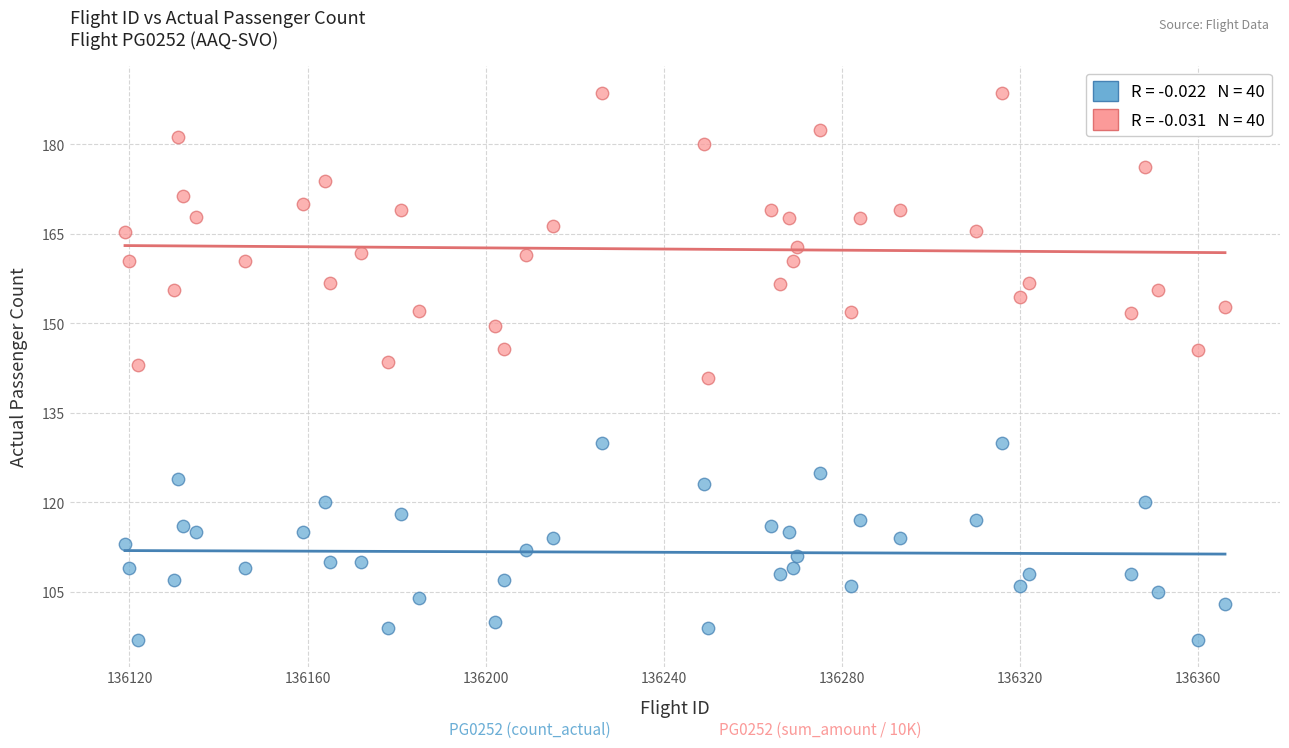

Across all data points, what is the range of Y values (max minus min)?

91.6